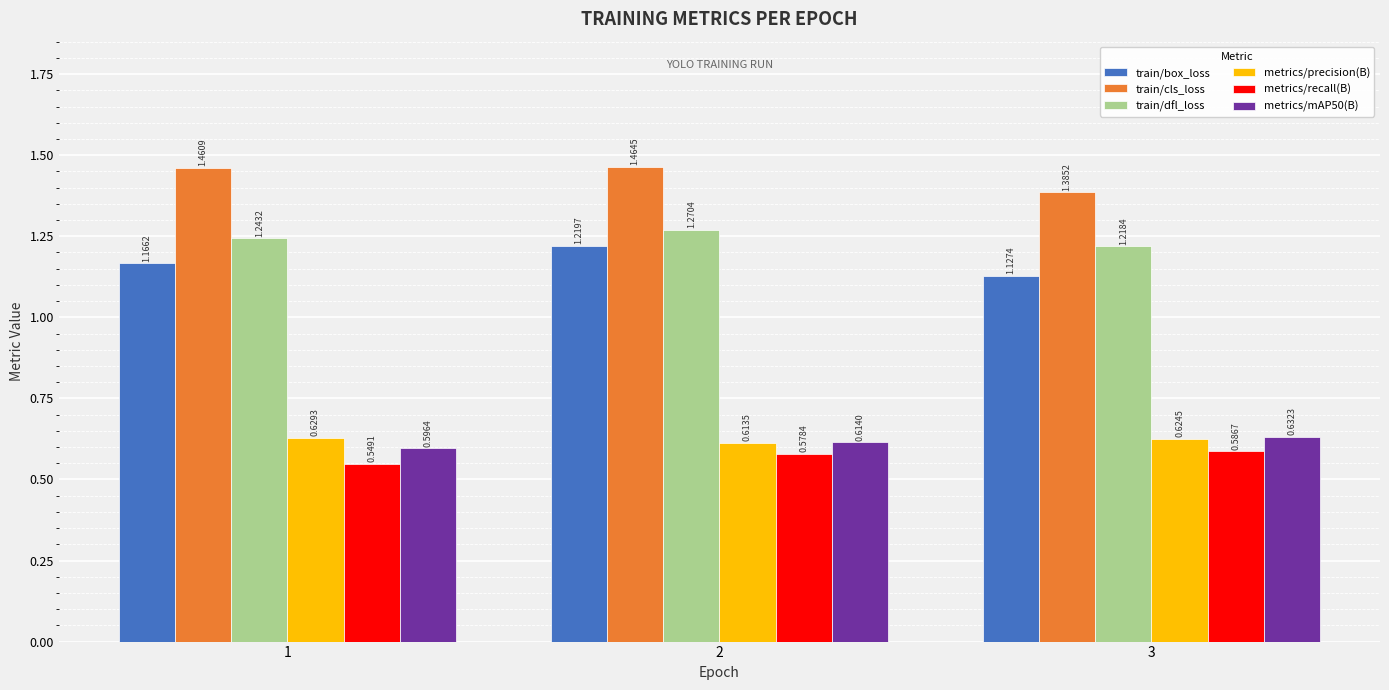

At 2, list the series in order from smallest to largest.

metrics/recall(B), metrics/precision(B), metrics/mAP50(B), train/box_loss, train/dfl_loss, train/cls_loss